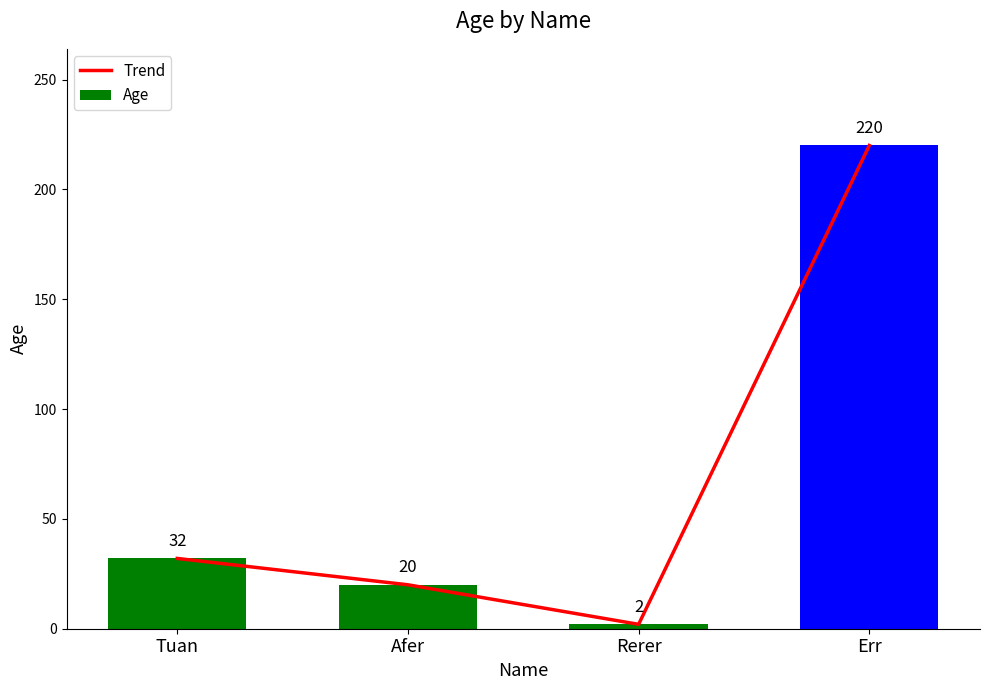

True or false: Trend has a value of 5 at Afer.

False